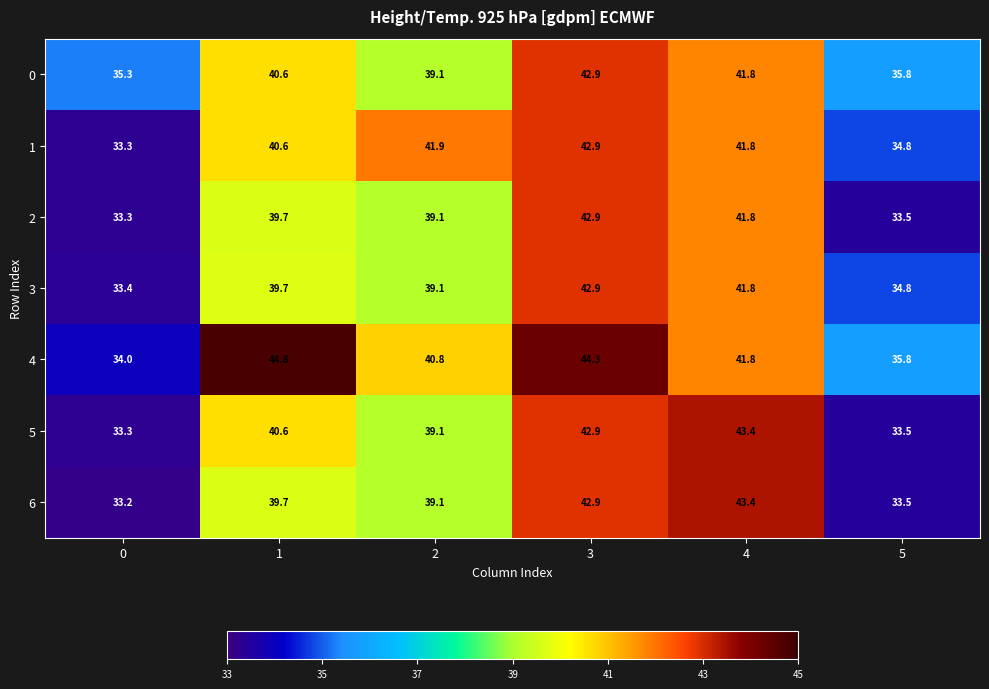

What is the spread (max minus min) of values at 4?

1.6